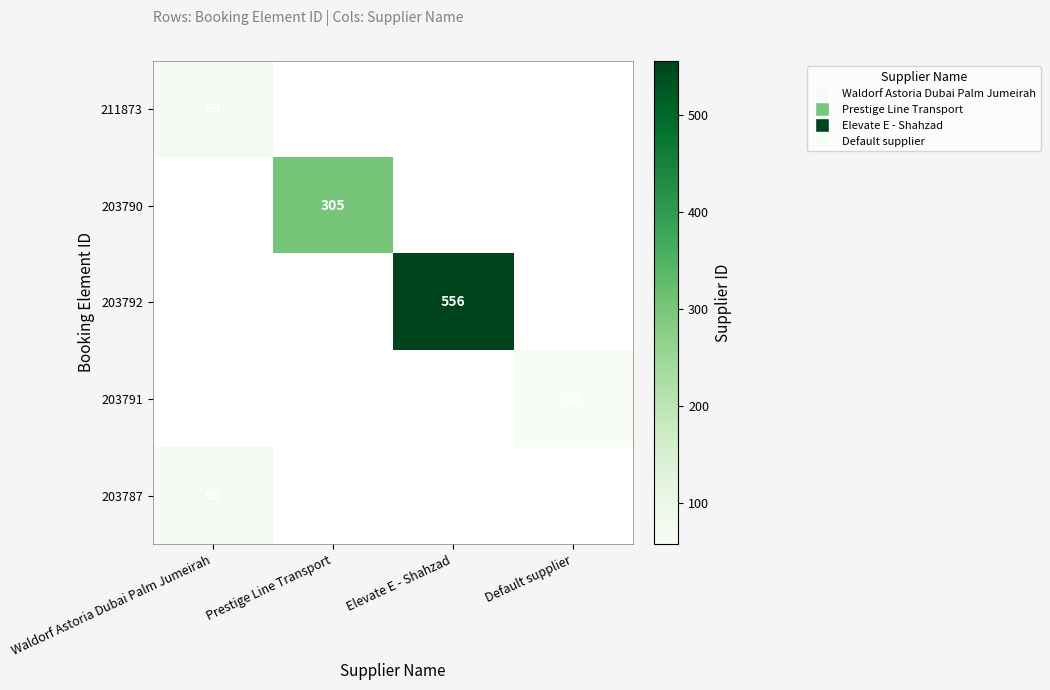

The 203787 series shows 69 at Waldorf Astoria Dubai Palm Jumeirah. True or false?

True